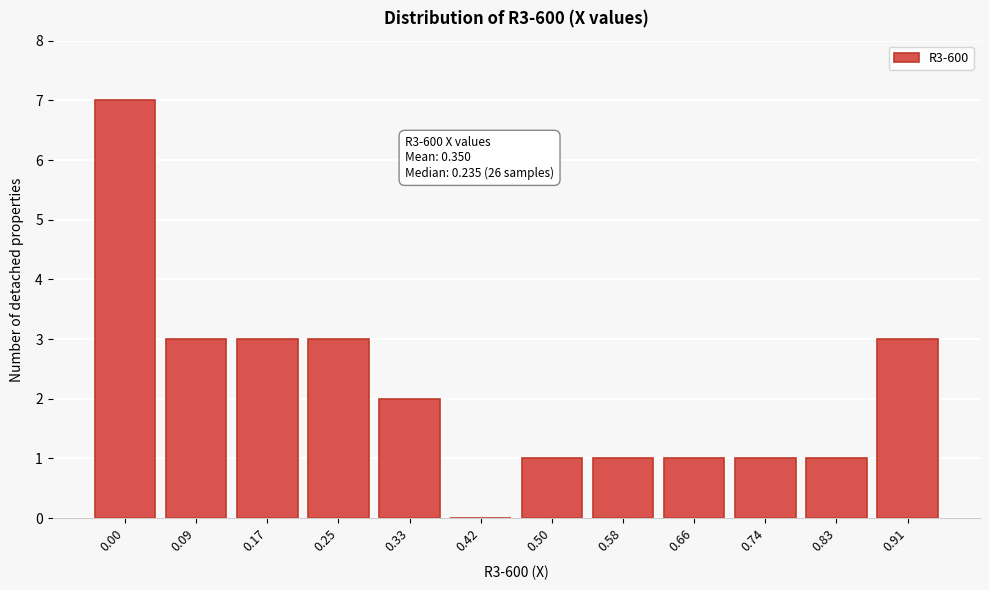

Reading left to right, list all the values displayed in this chart.

0.00=7	0.09=3	0.17=3	0.25=3	0.33=2	0.42=0	0.50=1	0.58=1	0.66=1	0.74=1	0.83=1	0.91=3